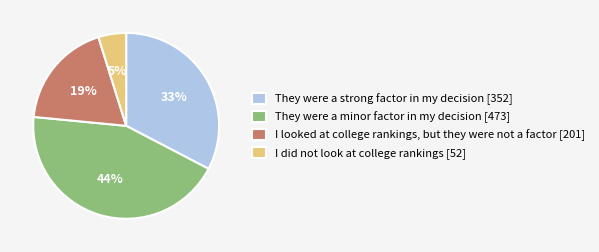

Which category has the smallest portion of the pie?

I did not look at college rankings